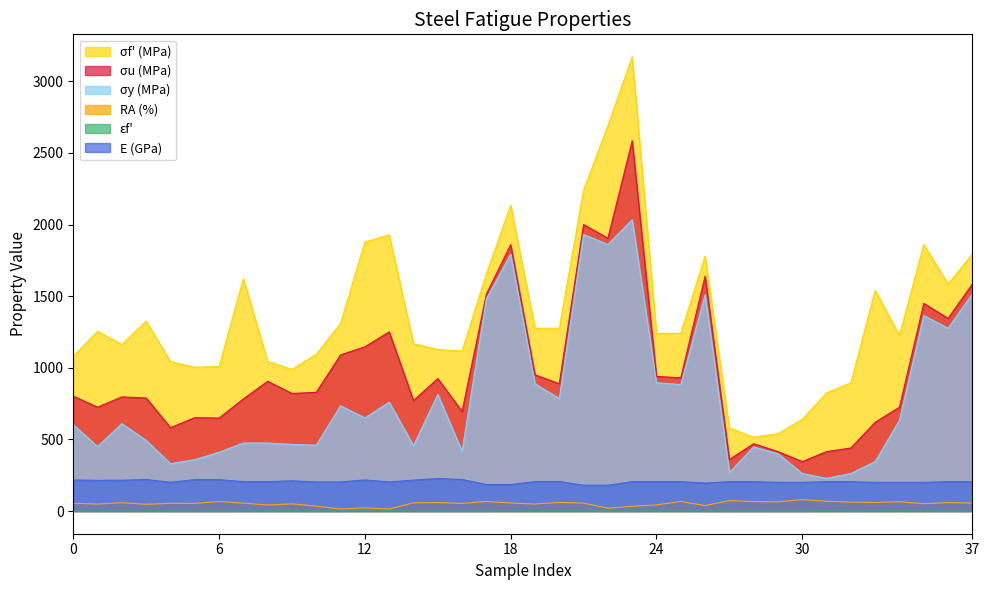

Where does the σf' (MPa) series first go above 1240?

1141-2